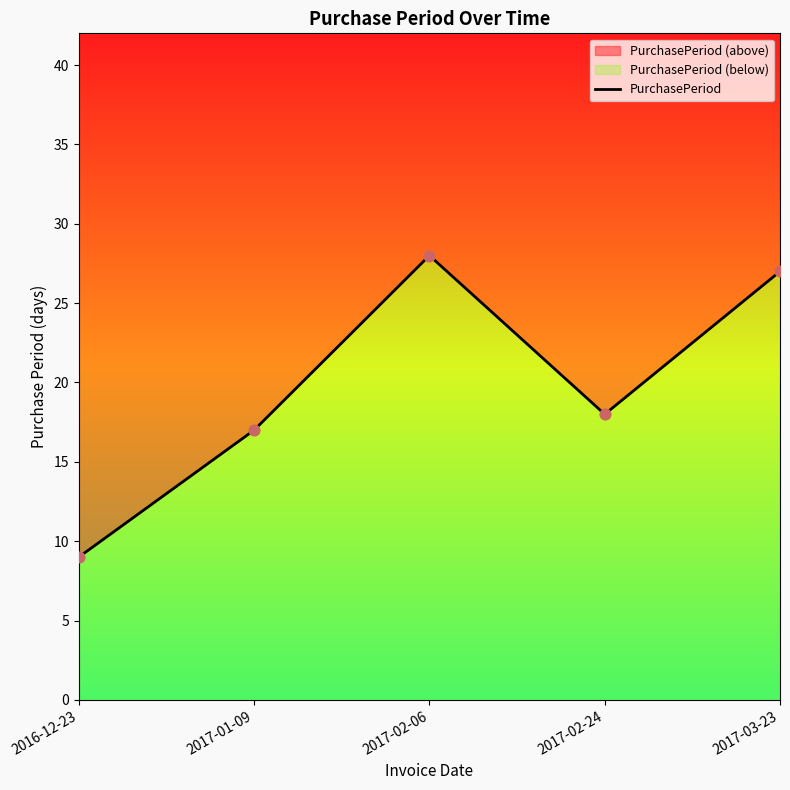

What is the change in value from 2016-12-23 to 2017-01-09?

+8